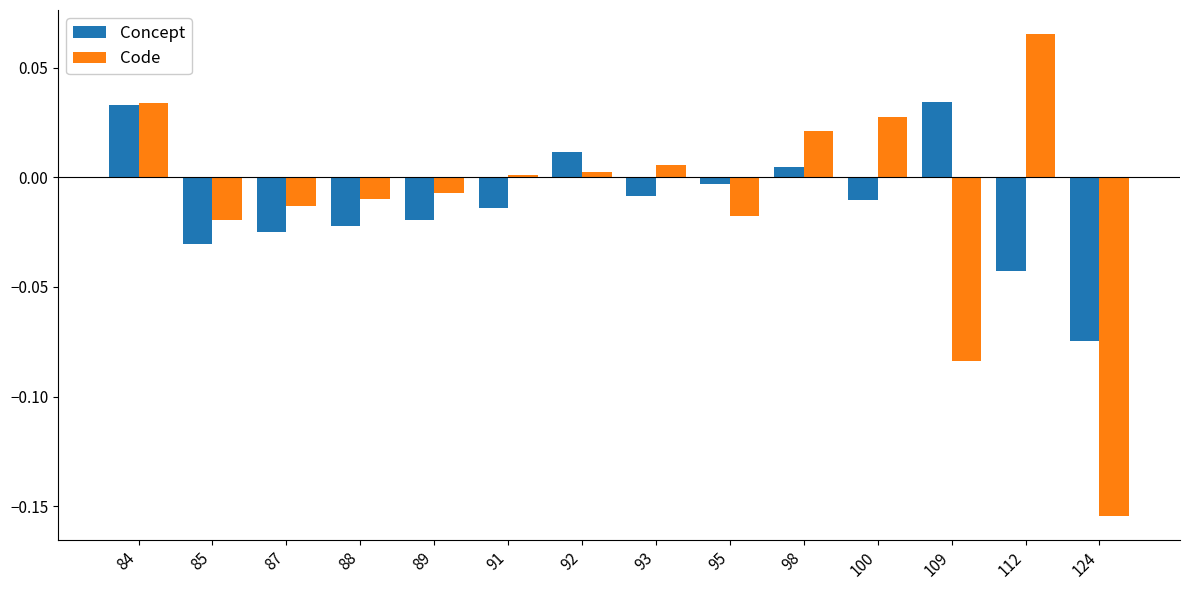

Which series changed the most between 89 and 95?

Concept